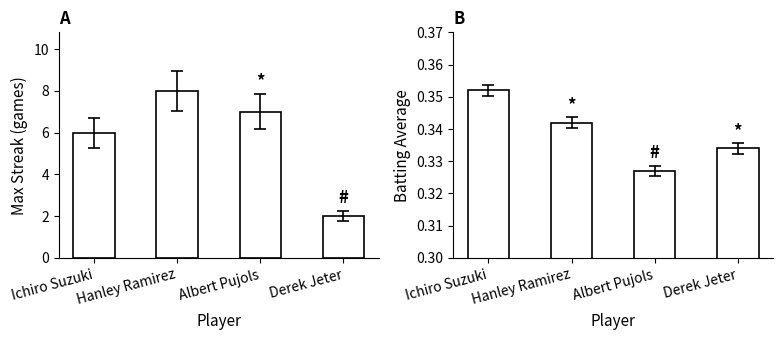

What position from the right is Derek Jeter?

1